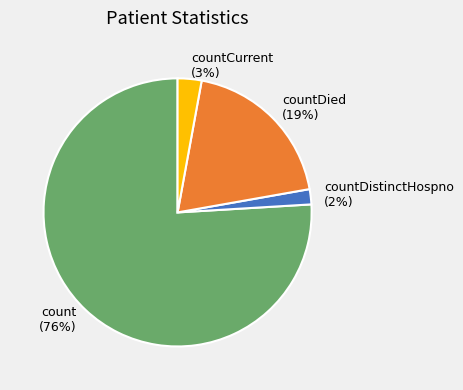

To the nearest percent, what percentage of the pie is countDistinctHospno?

2%